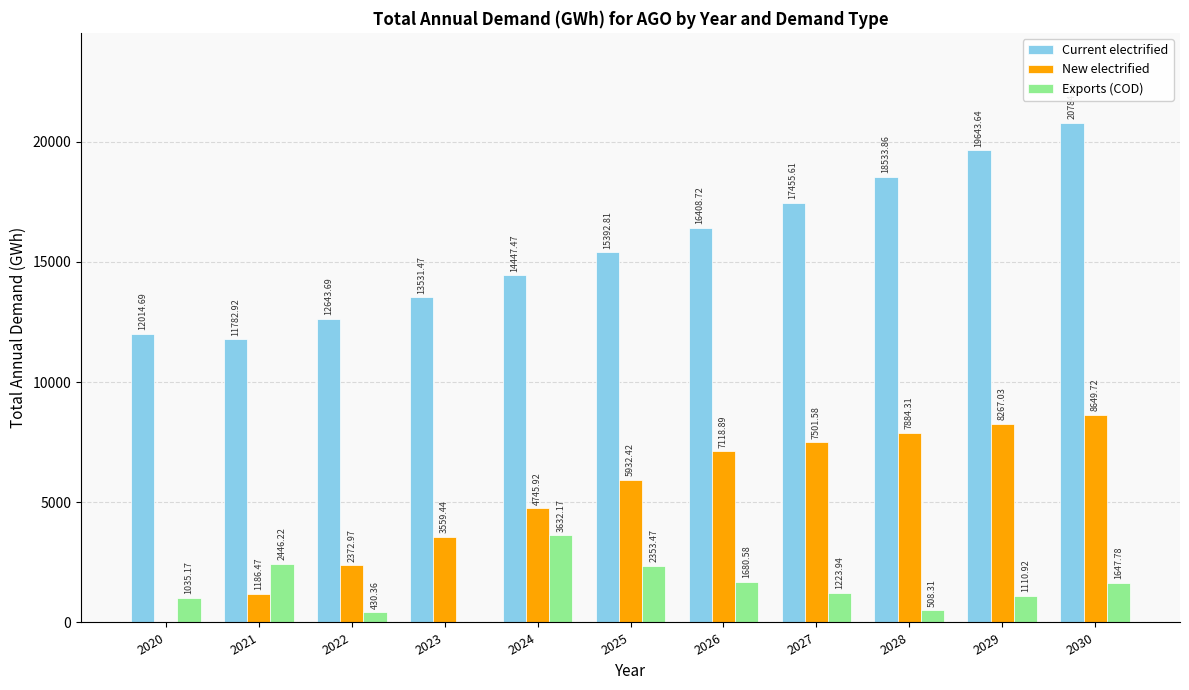

Reading left to right, transcribe all the data shown in this chart.

Current electrified: 2020=12014.7	2021=11782.9	2022=12643.7	2023=13531.5	2024=14447.5	2025=15392.8	2026=16408.7	2027=17455.6	2028=18533.9	2029=19643.6	2030=20784.9
New electrified: 2020=0.0	2021=1186.5	2022=2373.0	2023=3559.4	2024=4745.9	2025=5932.4	2026=7118.9	2027=7501.6	2028=7884.3	2029=8267.0	2030=8649.7
Exports (COD): 2020=1035.2	2021=2446.2	2022=430.4	2023=0.0	2024=3632.2	2025=2353.5	2026=1680.6	2027=1223.9	2028=508.3	2029=1110.9	2030=1647.8